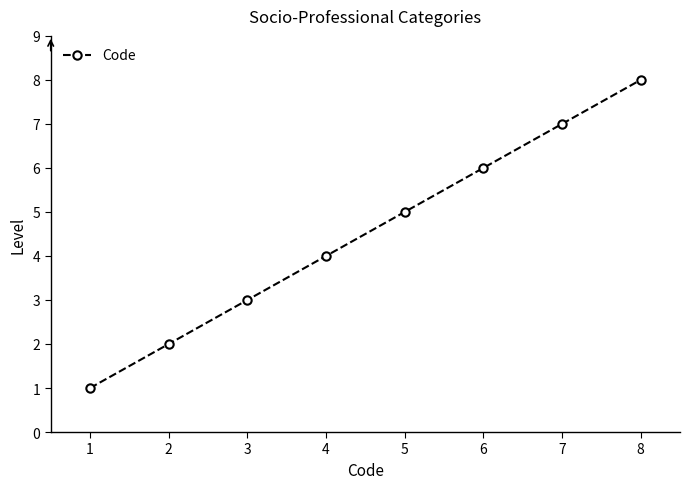

Is it true that the value at 6 is 6?

True